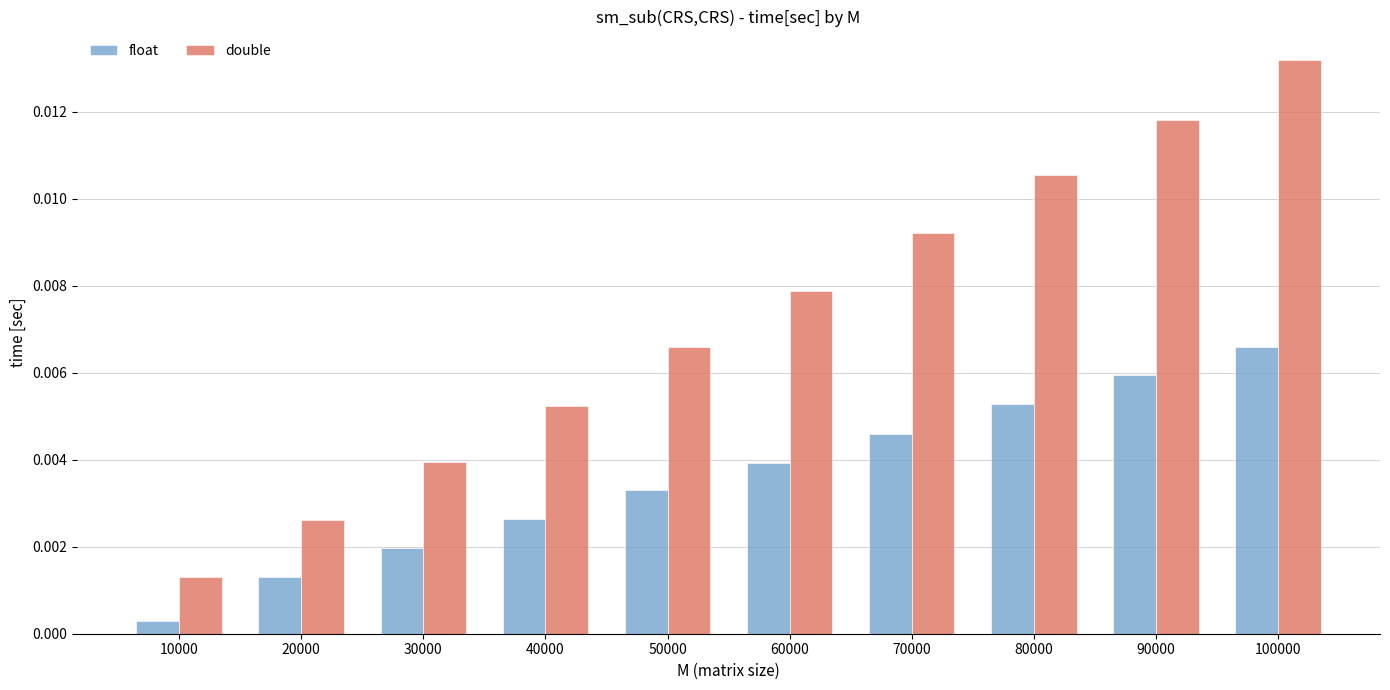

What are all the series names shown in the legend?

float, double